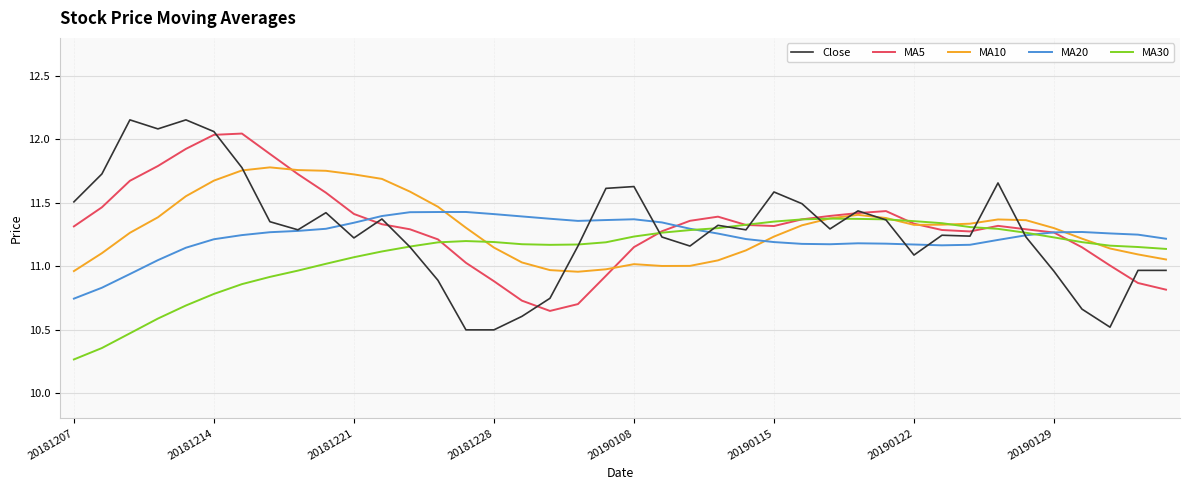

At how many categories does at least one series exceed 11?

40